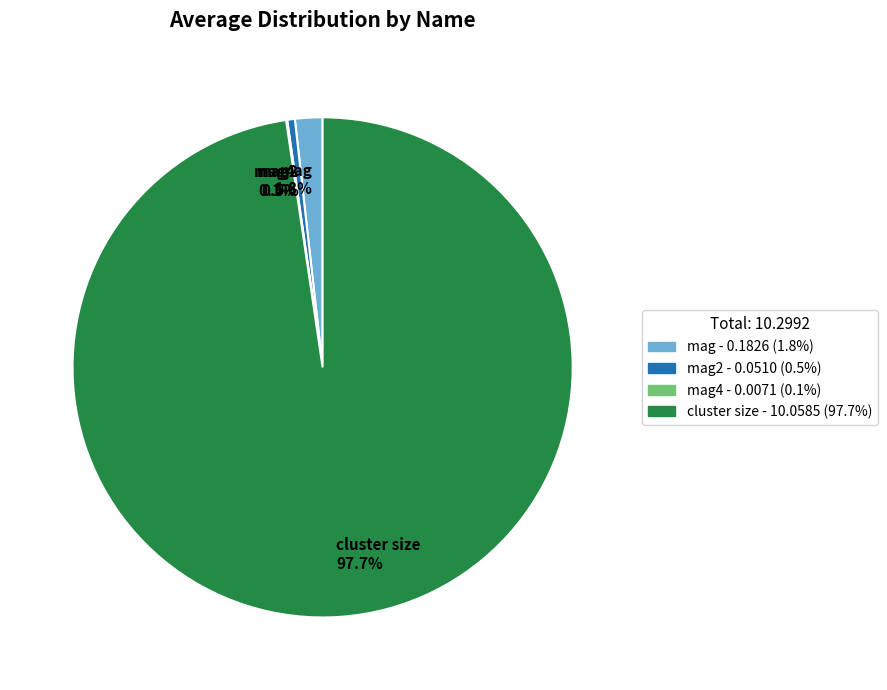

Does cluster size represent more than half of the total?

Yes